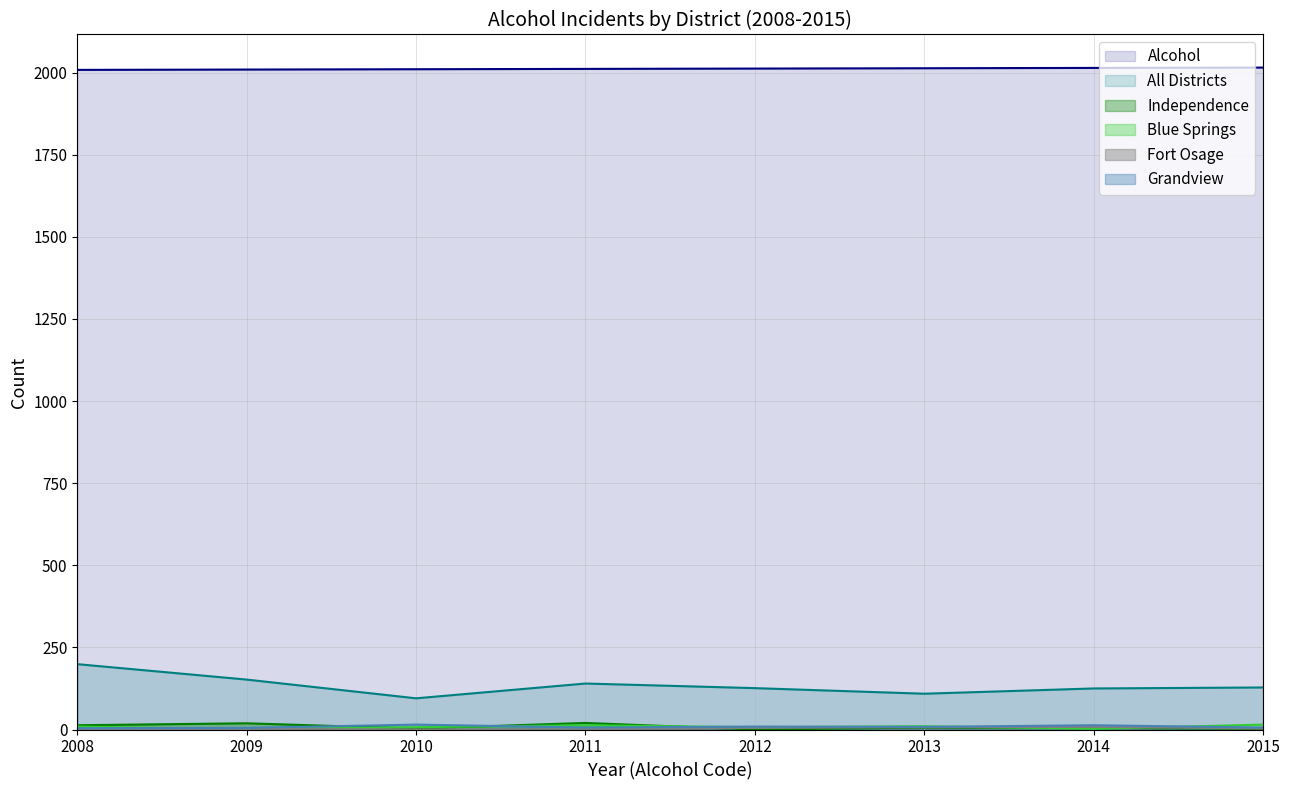

How many categories are shown in the chart?

8